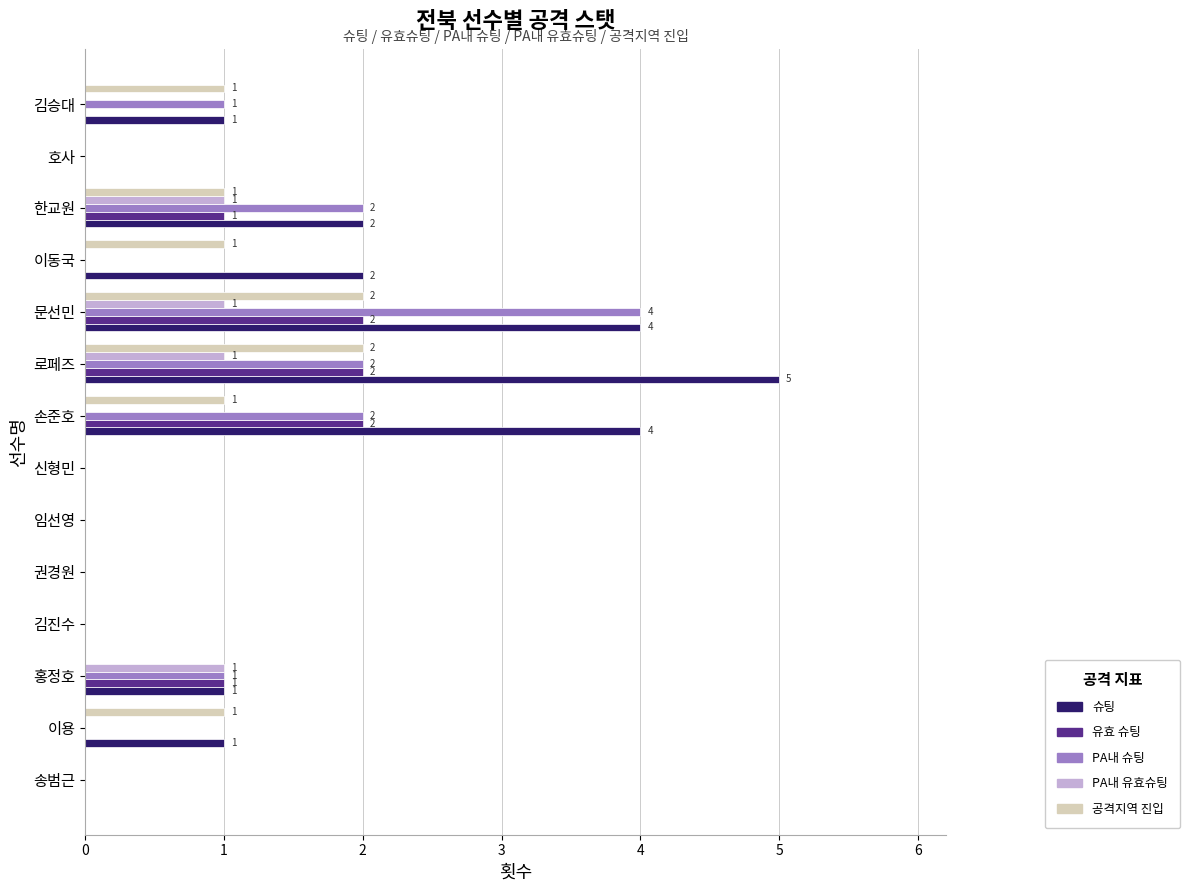

What is the maximum value for 슈팅?

5